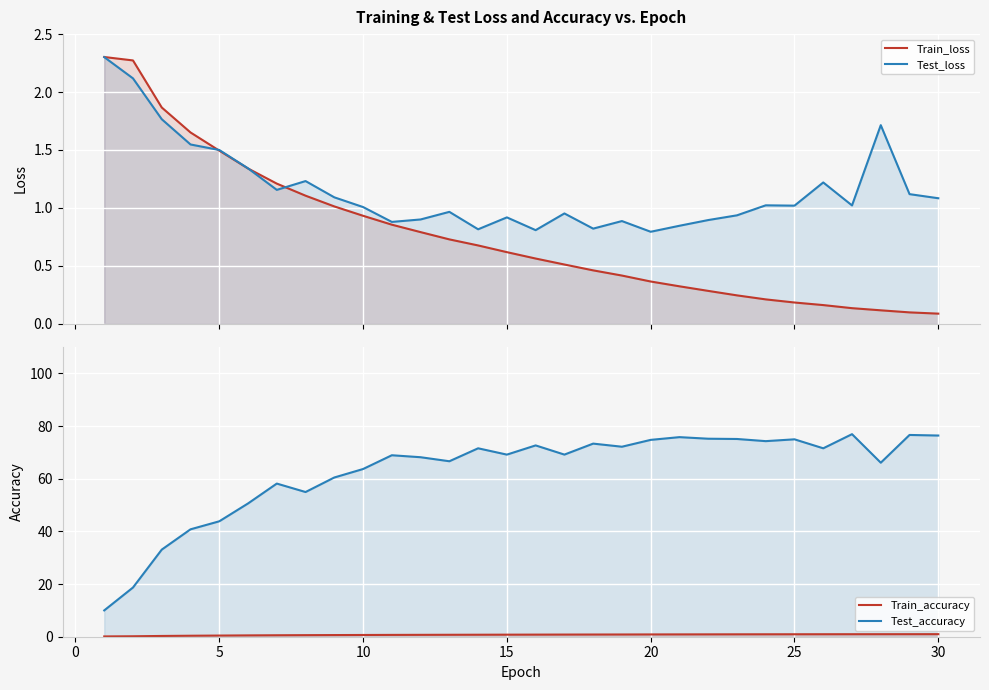

List the series in order of their peak value, lowest first.

Train_accuracy, Test_loss, Train_loss, Test_accuracy